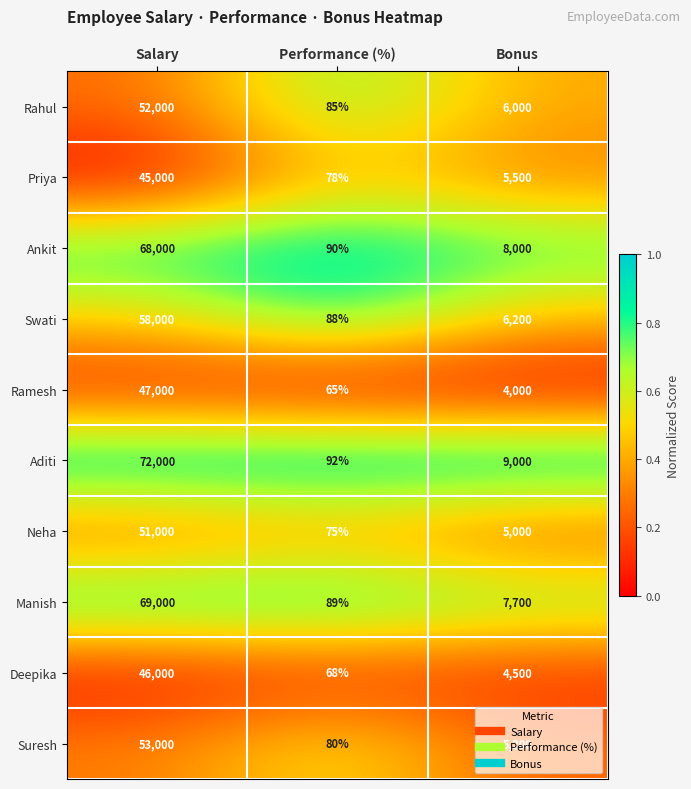

Which series changed the most between Salary and Performance (%)?

Aditi